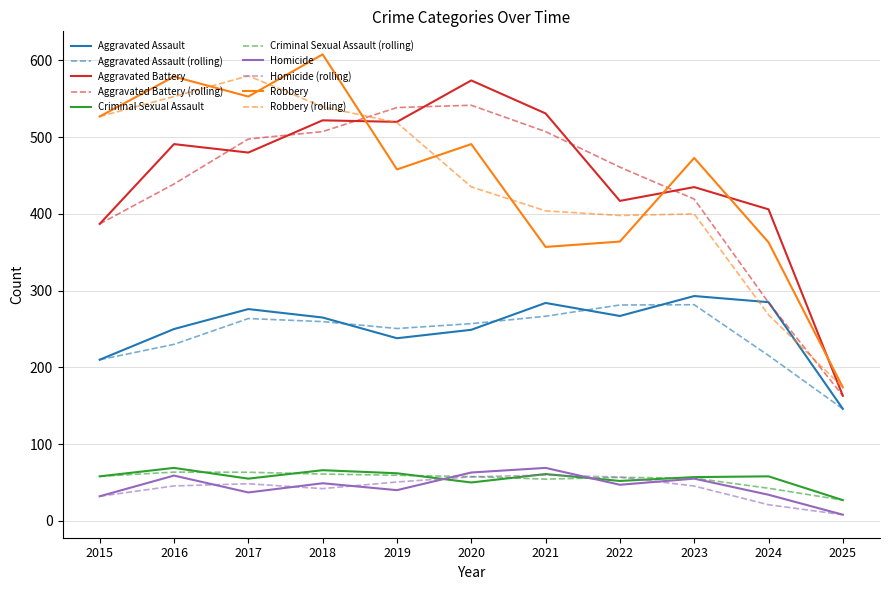

Rank the series at 2017 from highest to lowest value.

Robbery (rolling), Robbery, Aggravated Battery (rolling), Aggravated Battery, Aggravated Assault, Aggravated Assault (rolling), Criminal Sexual Assault (rolling), Criminal Sexual Assault, Homicide (rolling), Homicide